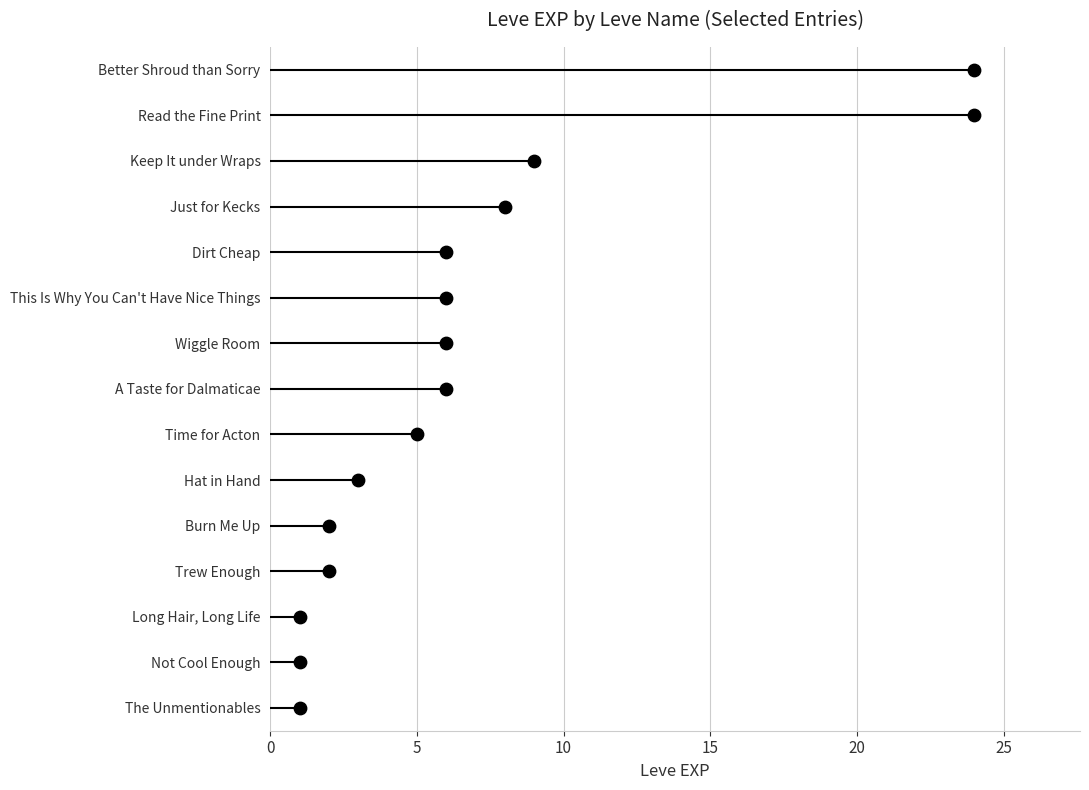

What is the change in value from 0 to 20?

+4